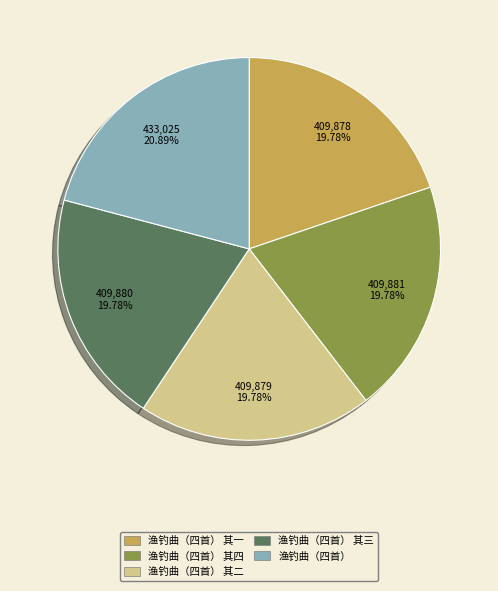

Is there any slice that represents more than half of the pie?

No